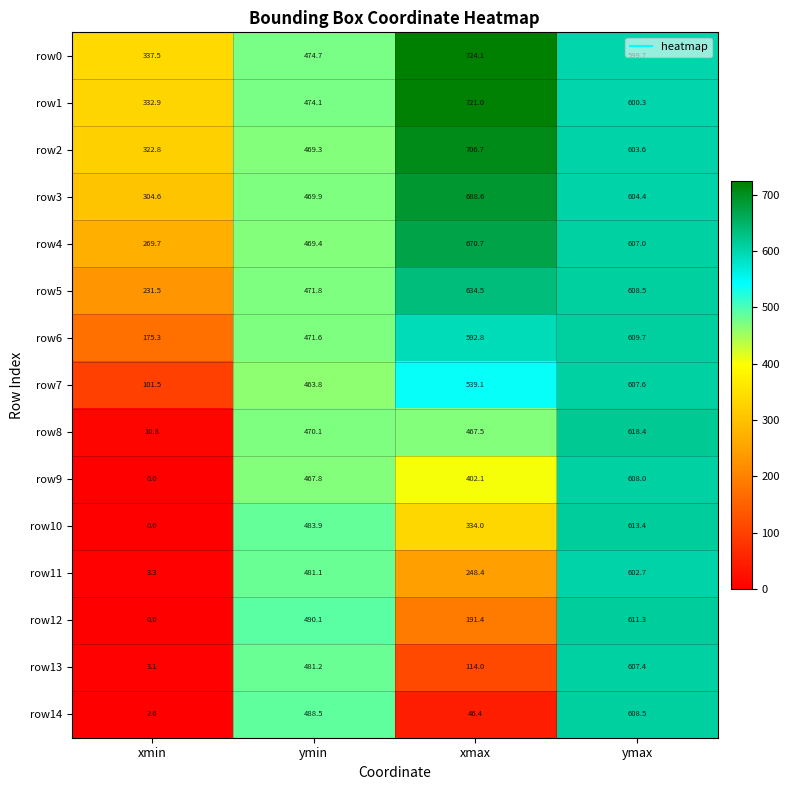

What is the approximate value of row9 at xmax?

402.1